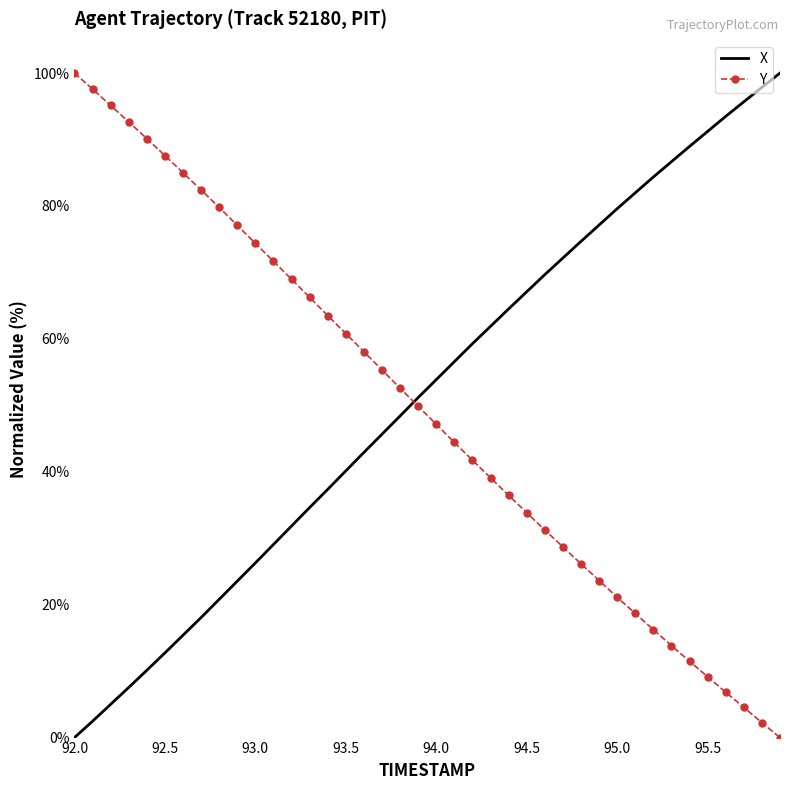

How many times do X and Y cross each other?

1